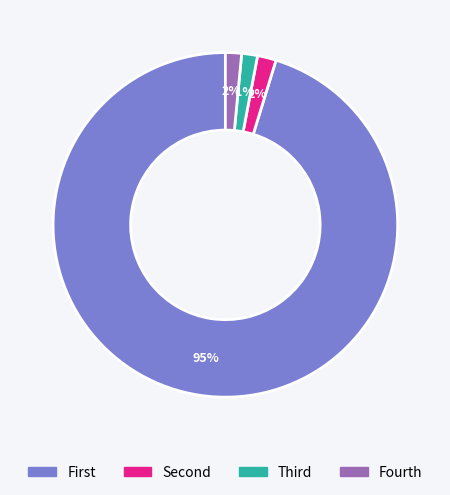

To the nearest percent, what is the average slice percentage?

25%